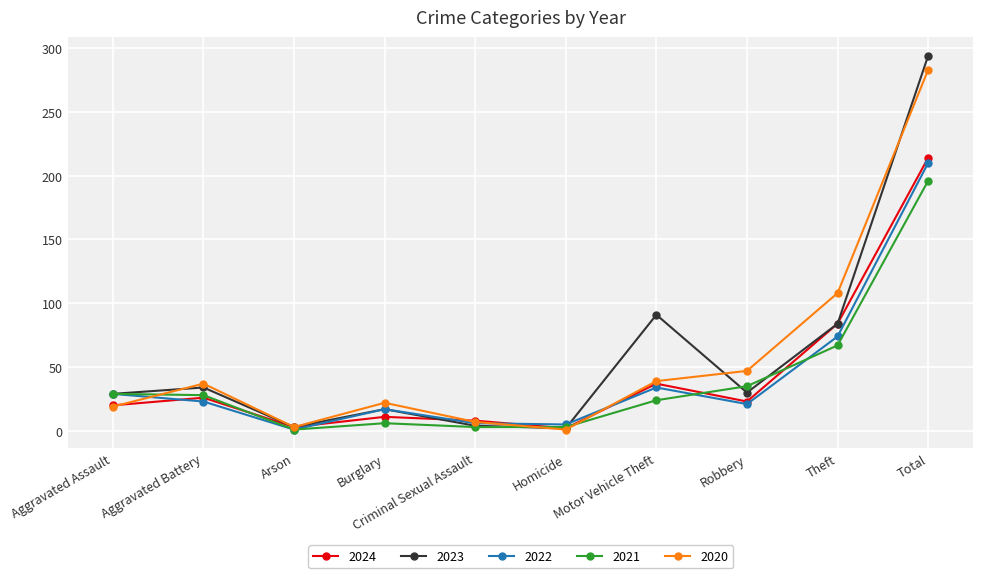

What is the spread (max minus min) of values at Theft?

41